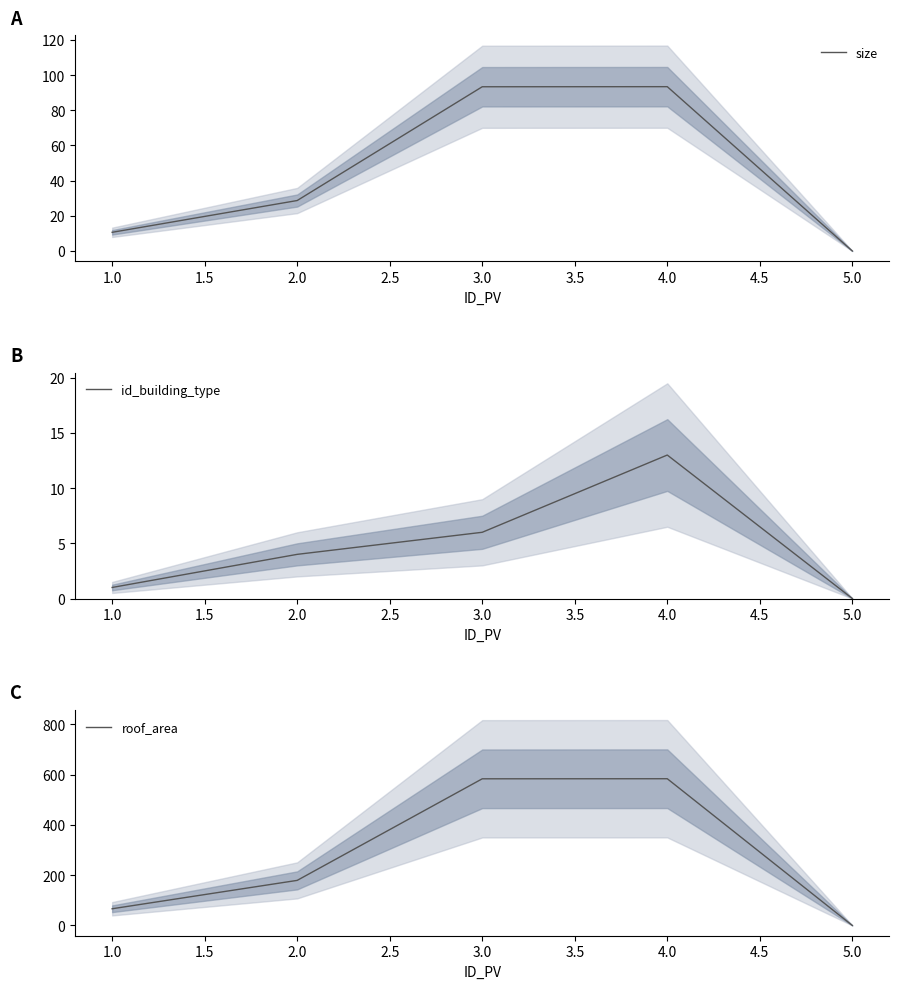

The value of size at 2.0 is 28.7. True or false?

True